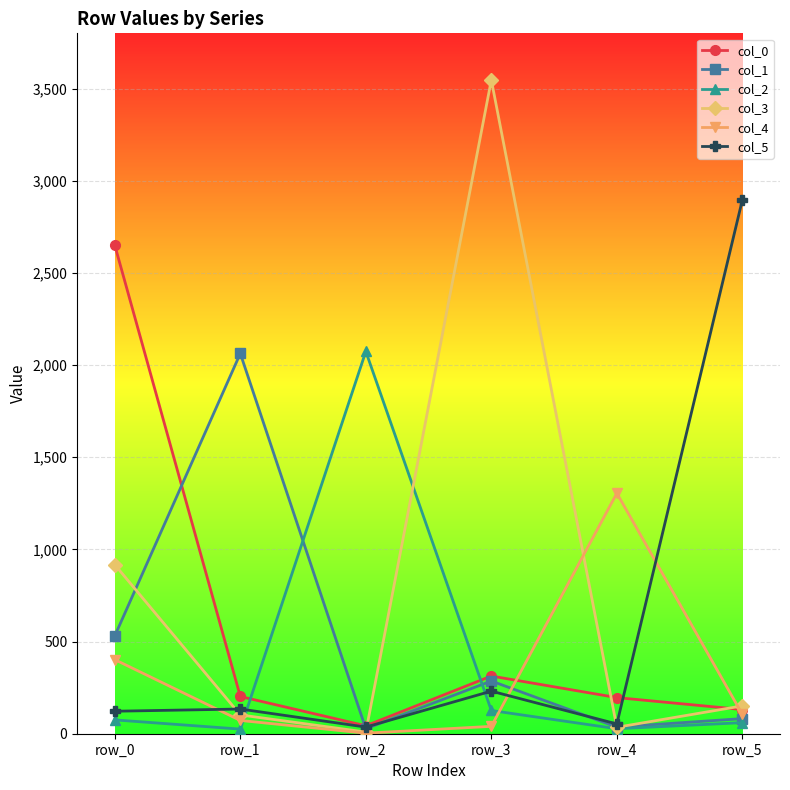

At which label does col_1 first exceed 286?

row_0